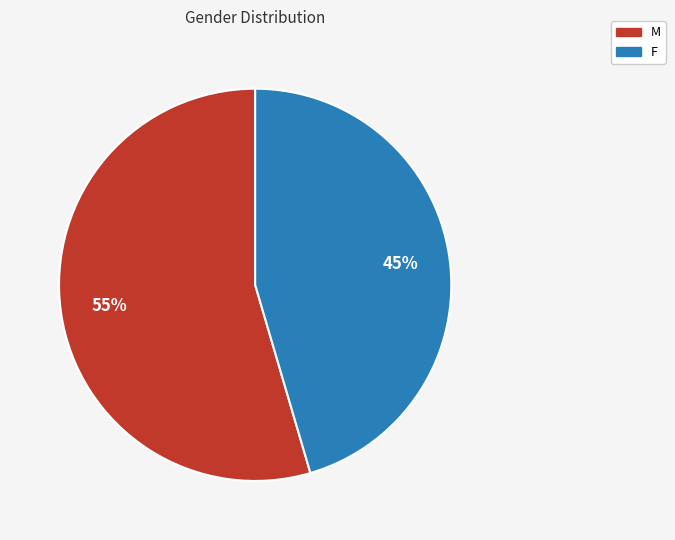

What is the ratio of the value at F to the value at M?

0.8